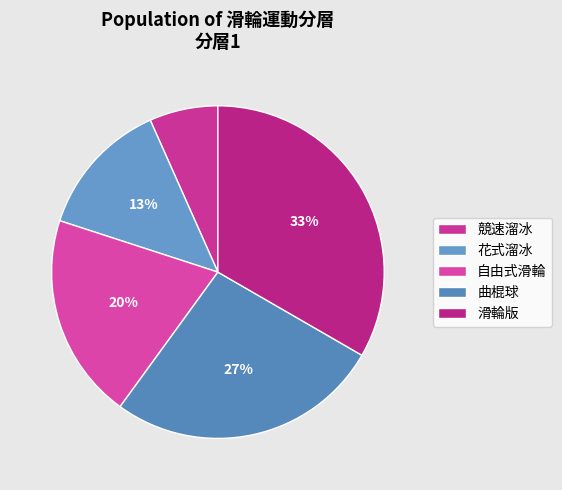

The 花式溜冰 slice represents 13% of the pie. True or false?

True